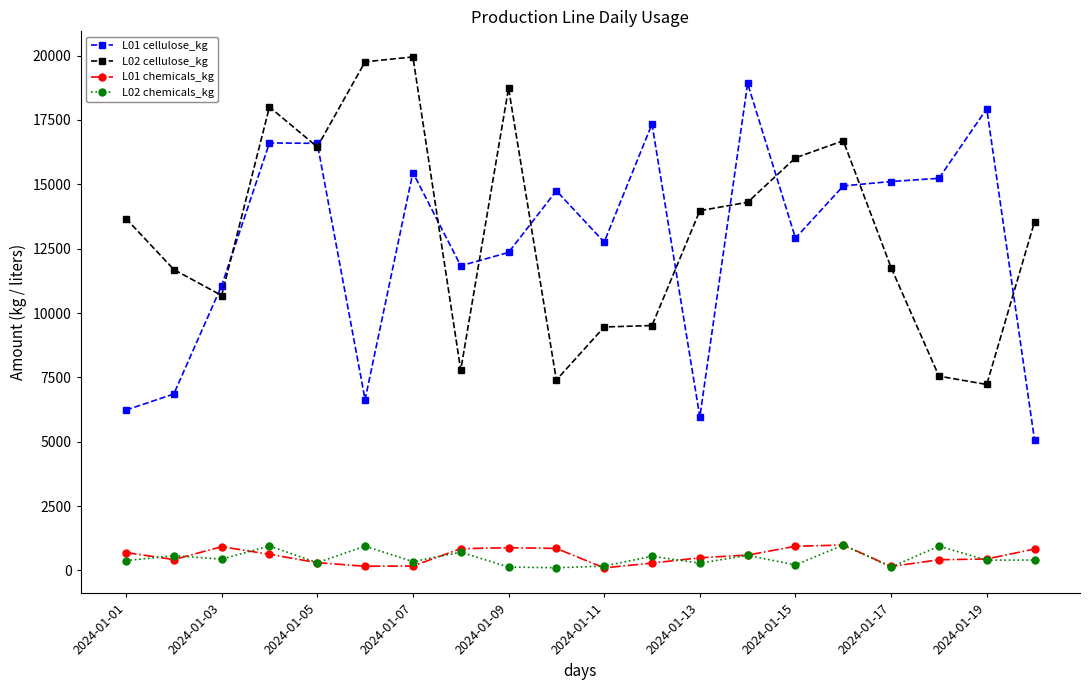

At how many categories does at least one series exceed 3407?

20